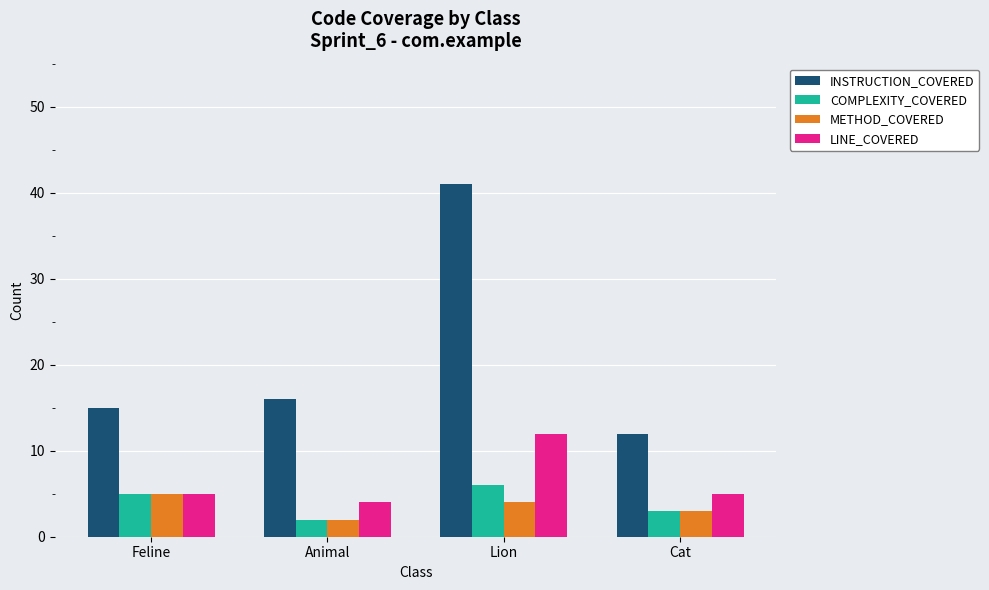

How many bars are there in each group?

4